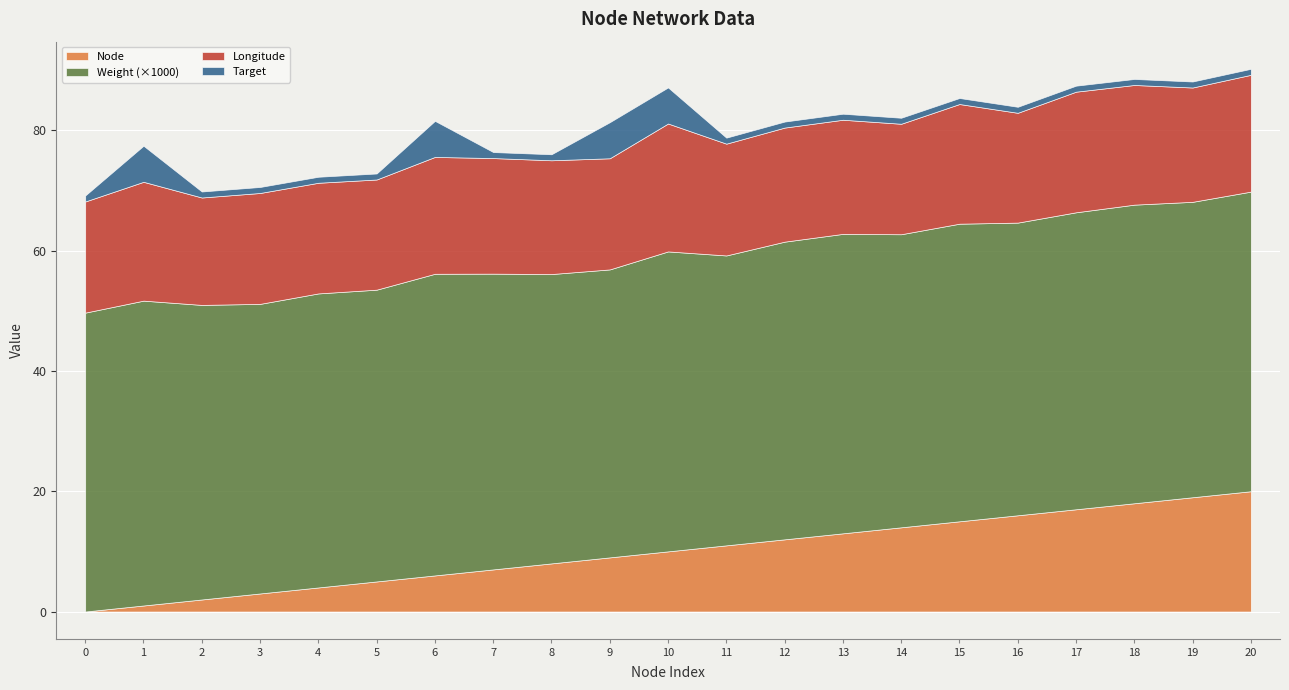

True or false: Node has more than 1 points higher than both neighbors.

False